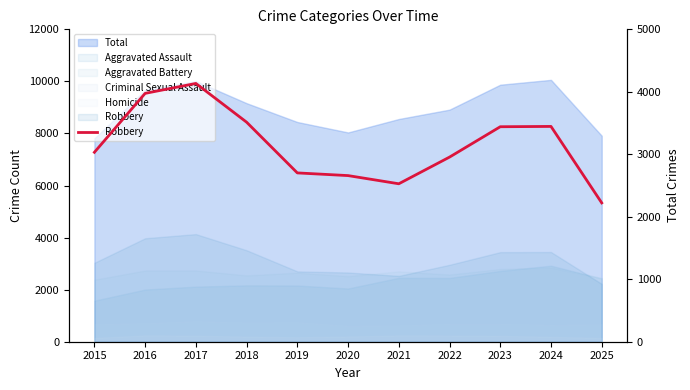

True or false: the data shows 1348 at 2017.

False